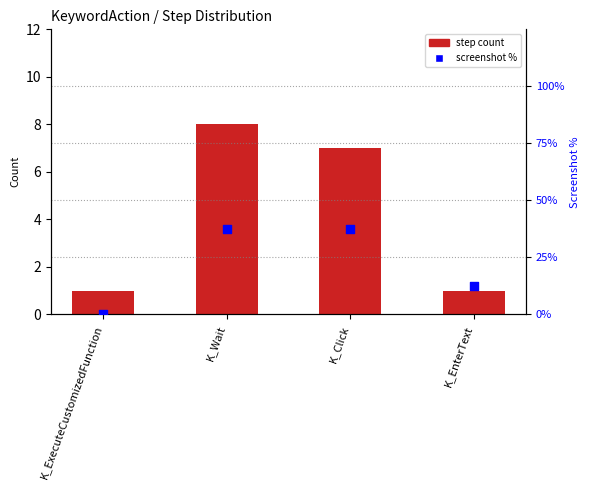

At which category is the sum across all series the highest?

K_Wait